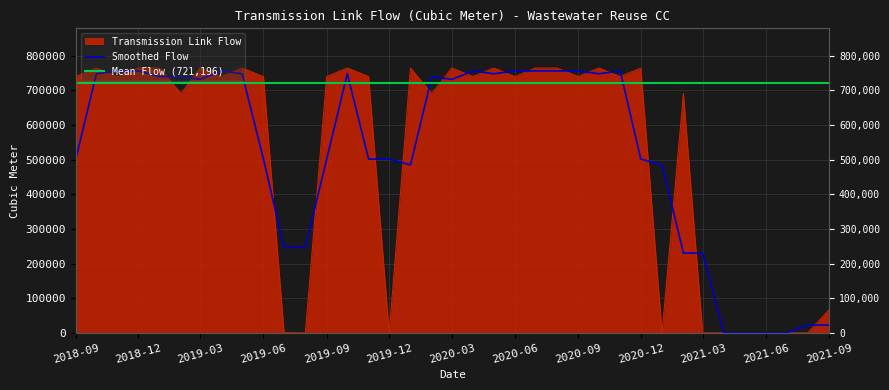

True or false: there are more than 1 points higher than both neighbors.

True